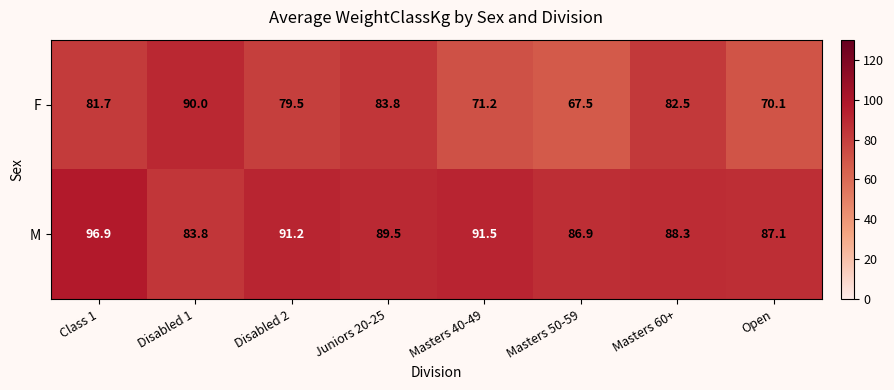

Reading left to right, list all the values displayed in this chart.

F: Class 1=81.7	Disabled 1=90.0	Disabled 2=79.5	Juniors 20-25=83.8	Masters 40-49=71.2	Masters 50-59=67.5	Masters 60+=82.5	Open=70.1
M: Class 1=96.9	Disabled 1=83.8	Disabled 2=91.2	Juniors 20-25=89.5	Masters 40-49=91.5	Masters 50-59=86.9	Masters 60+=88.3	Open=87.1